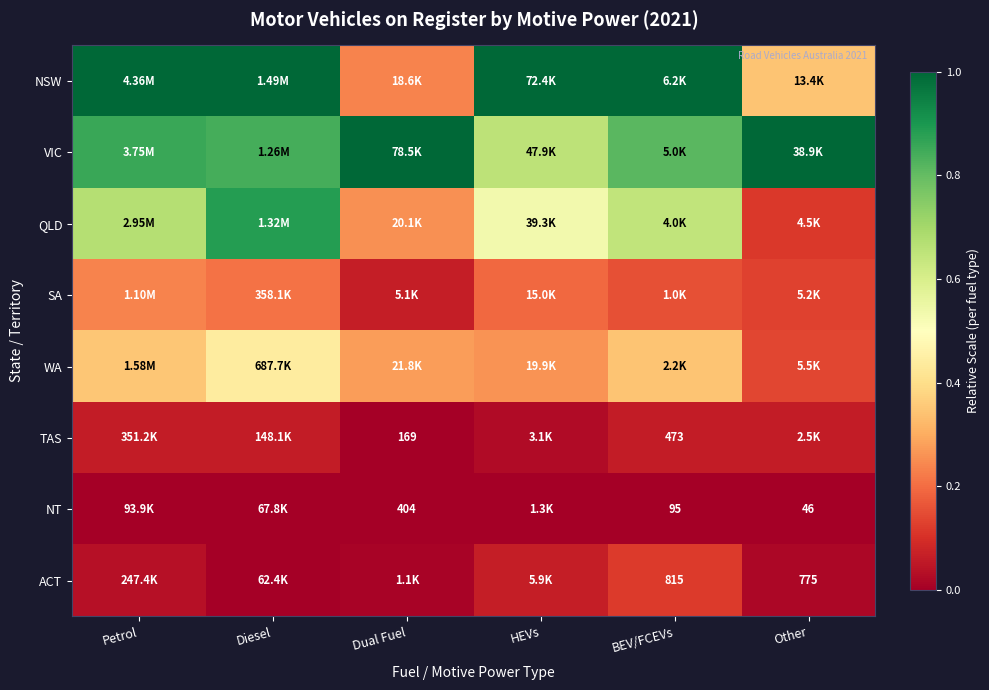

The NT series shows 0.0 at Dual Fuel. True or false?

True